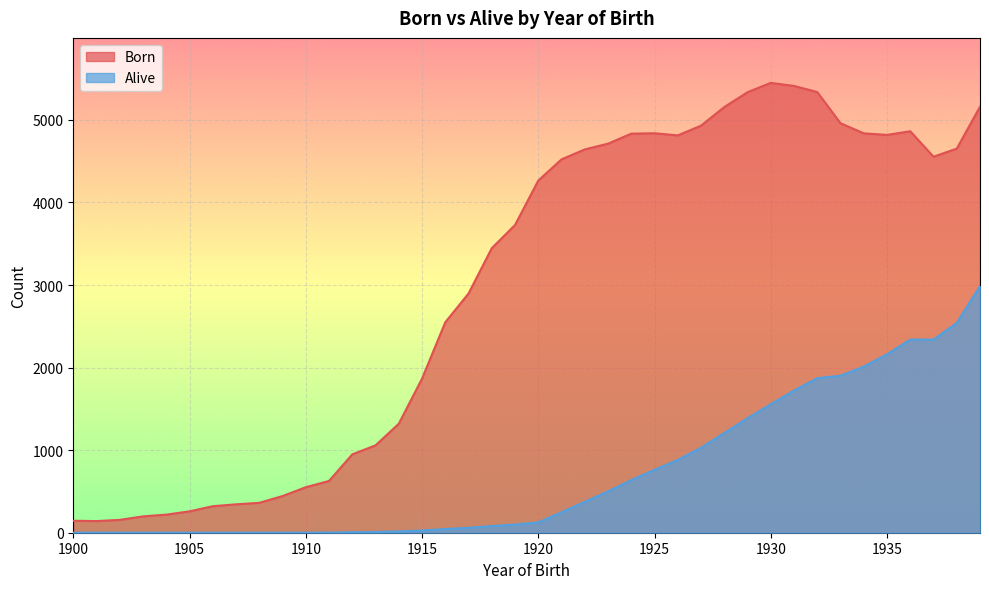

Does the chart display data point markers on the line(s)?

No